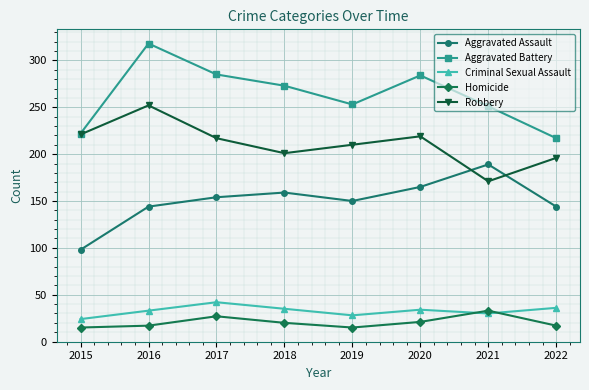

The value of Aggravated Assault at 2017 is 154. True or false?

True